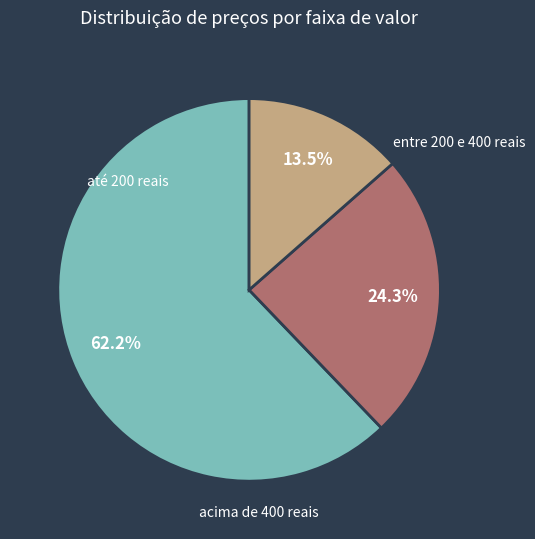

Does entre 200 e 400 reais represent more than half of the total?

No